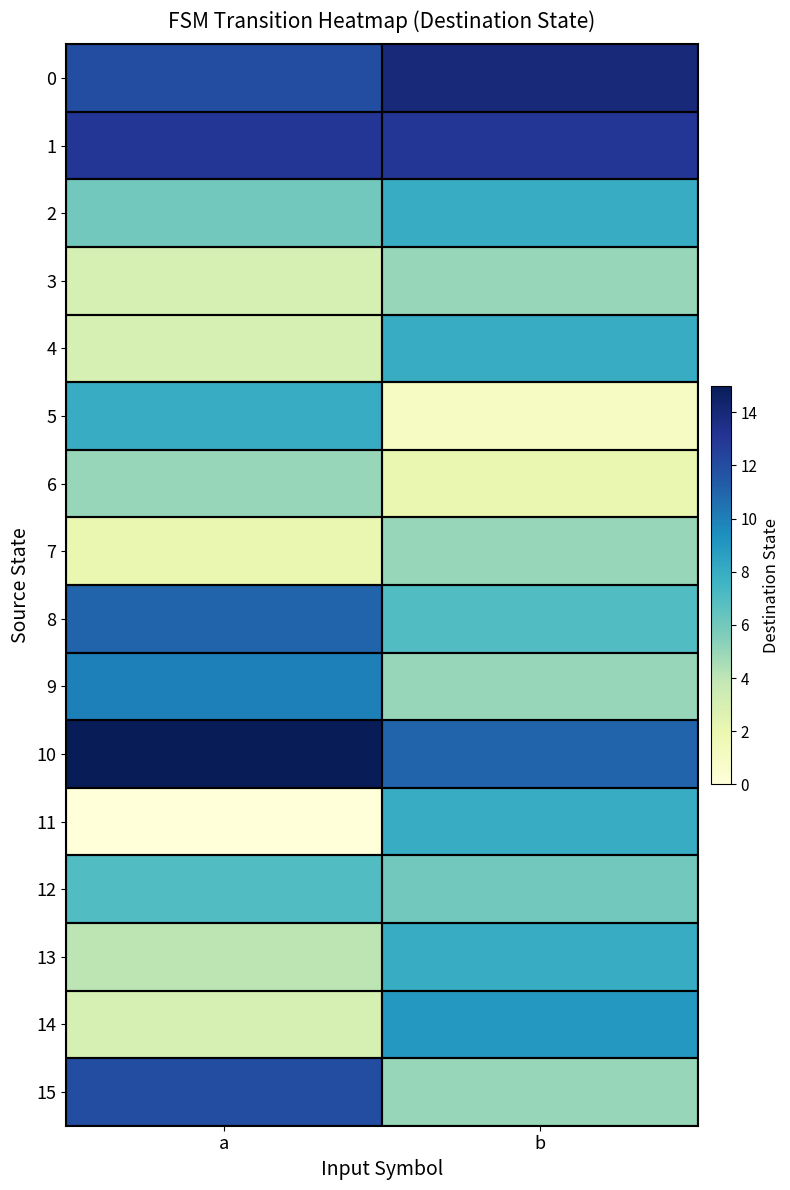

Reading left to right, extract all data points from this chart.

0: a=12	b=14
1: a=13	b=13
2: a=6	b=8
3: a=3	b=5
4: a=3	b=8
5: a=8	b=1
6: a=5	b=2
7: a=2	b=5
8: a=11	b=7
9: a=10	b=5
10: a=15	b=11
11: a=0	b=8
12: a=7	b=6
13: a=4	b=8
14: a=3	b=9
15: a=12	b=5